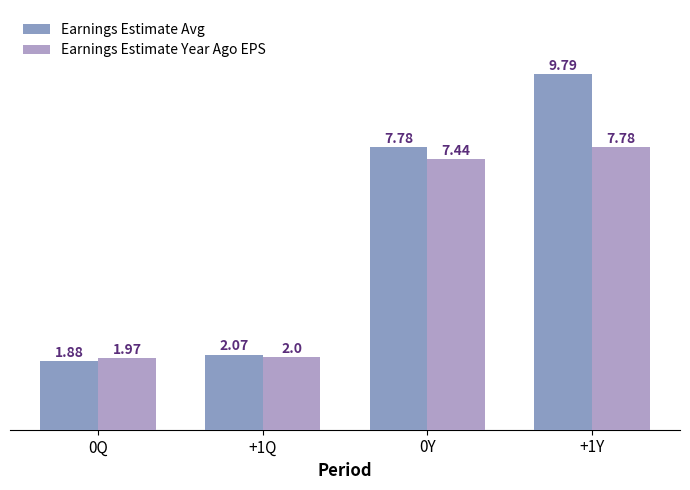

Rank the categories by Earnings Estimate Year Ago EPS value from highest to lowest.

+1Y, 0Y, +1Q, 0Q